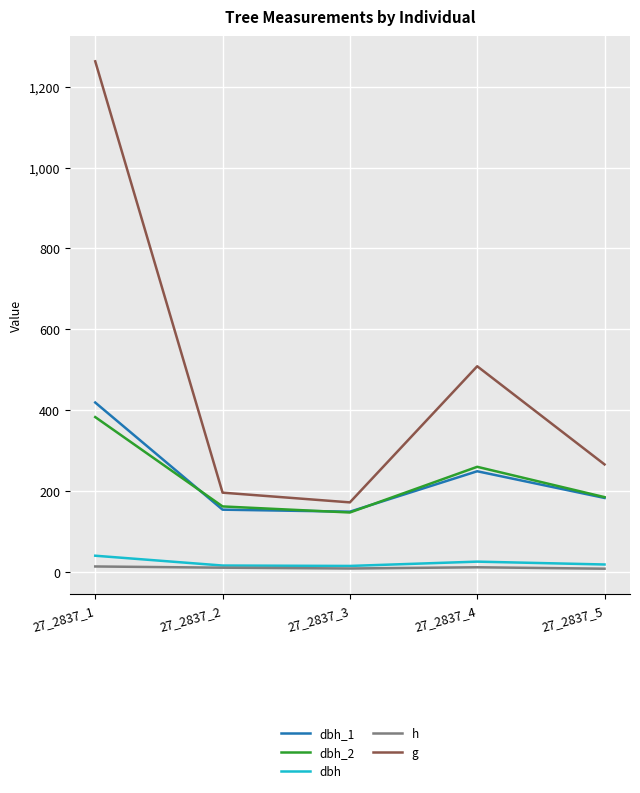

At which label is g closest to 717?

27_2837_4